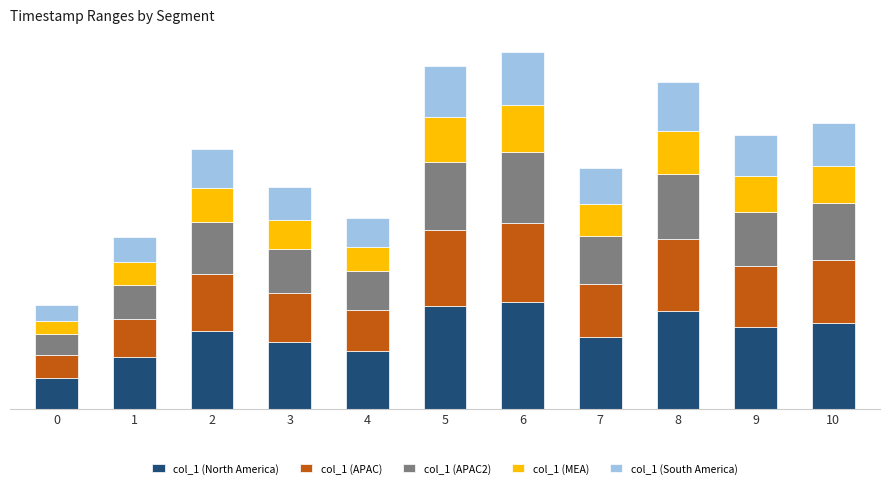

Is it true that col_1 (APAC2) equals 13.9 at 3?

True